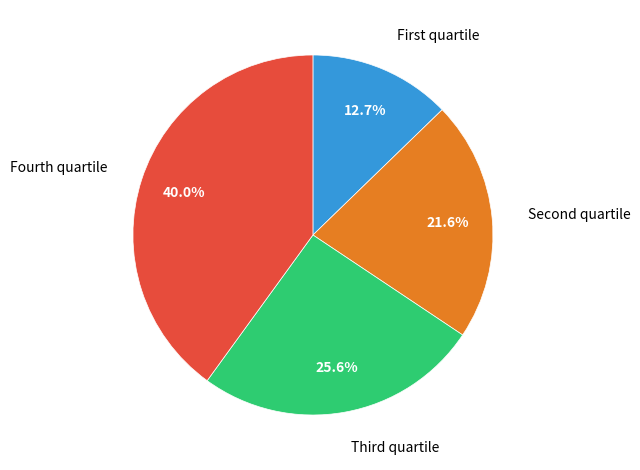

Is there a majority slice in this chart?

No